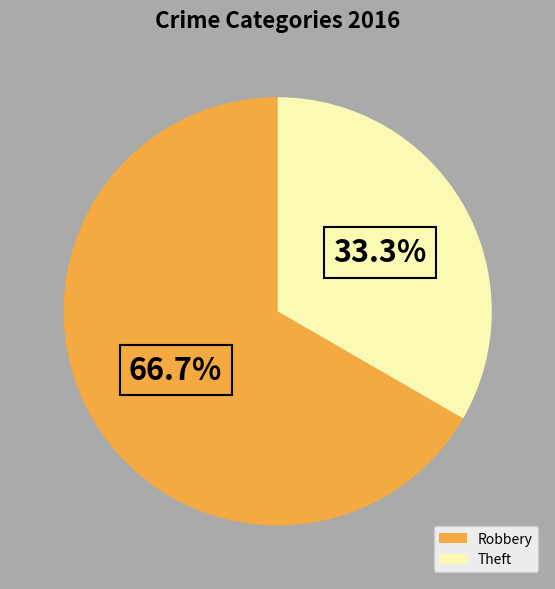

Between Robbery and Theft, which is larger?

Robbery